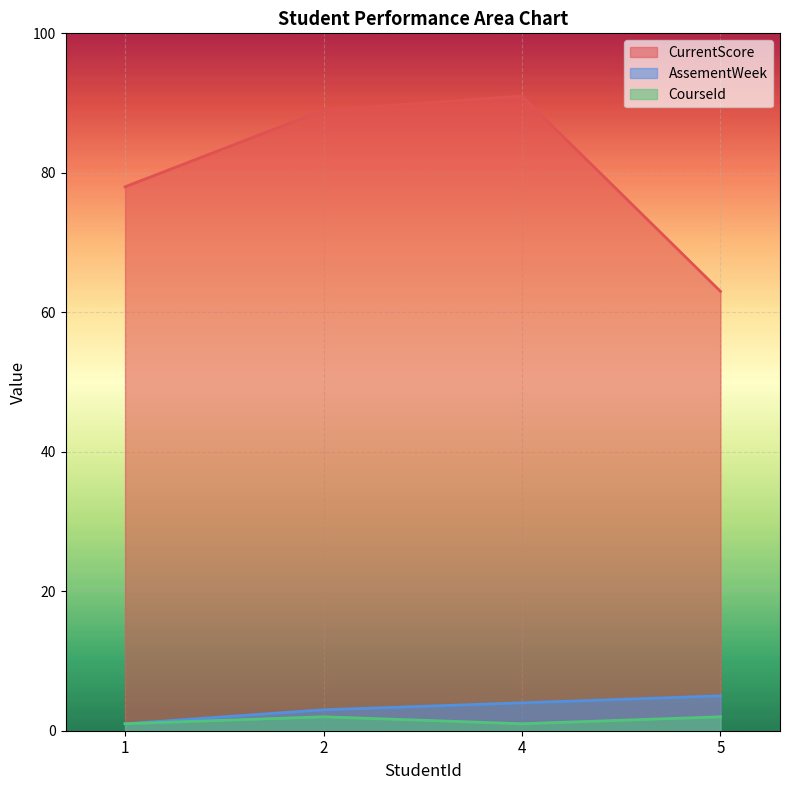

Which series has the widest spread of values?

CurrentScore